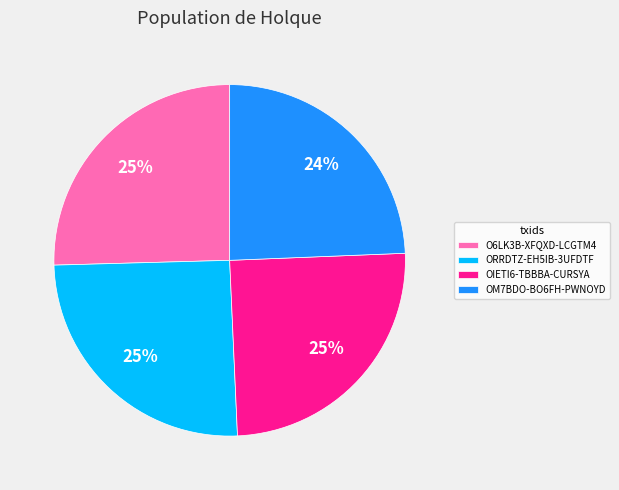

To the nearest percent, what is the combined percentage of ORRDTZ-EH5IB-3UFDTF and O6LK3B-XFQXD-LCGTM4?

51%